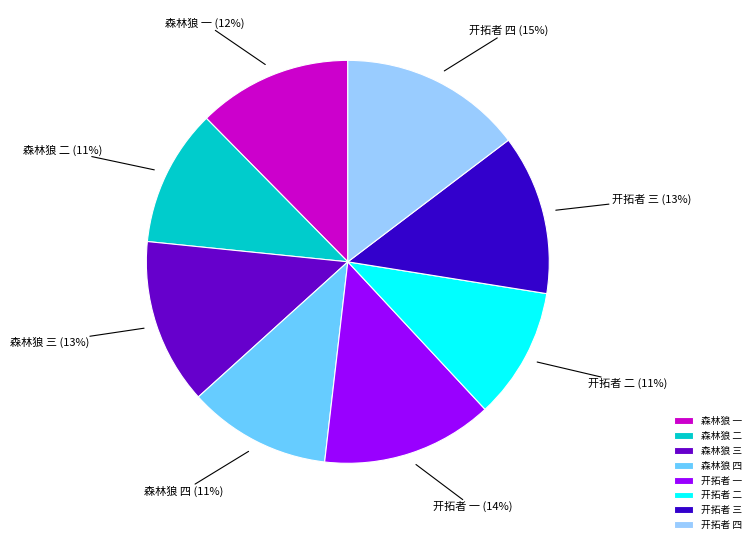

Which slice is the largest?

开拓者 四